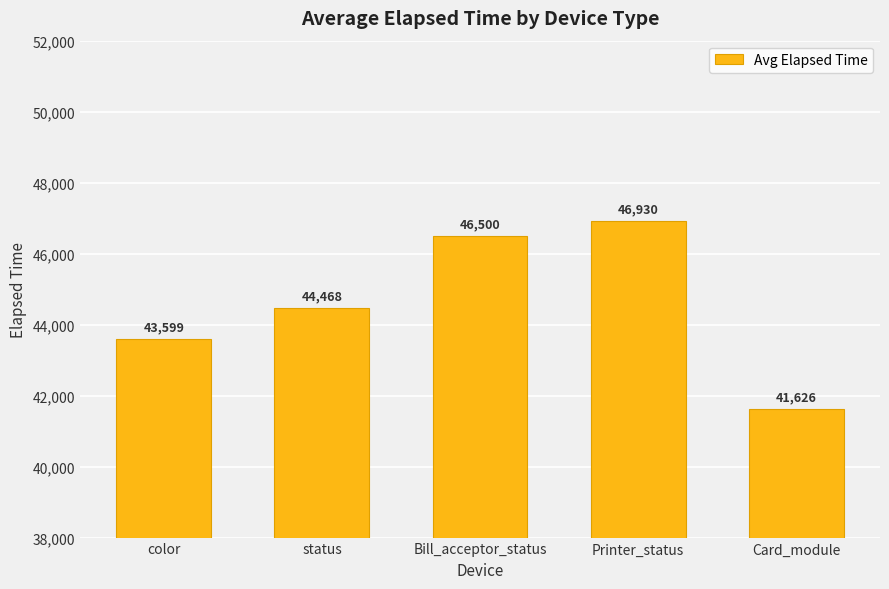

True or false: the data shows 64052 at Bill_acceptor_status.

False